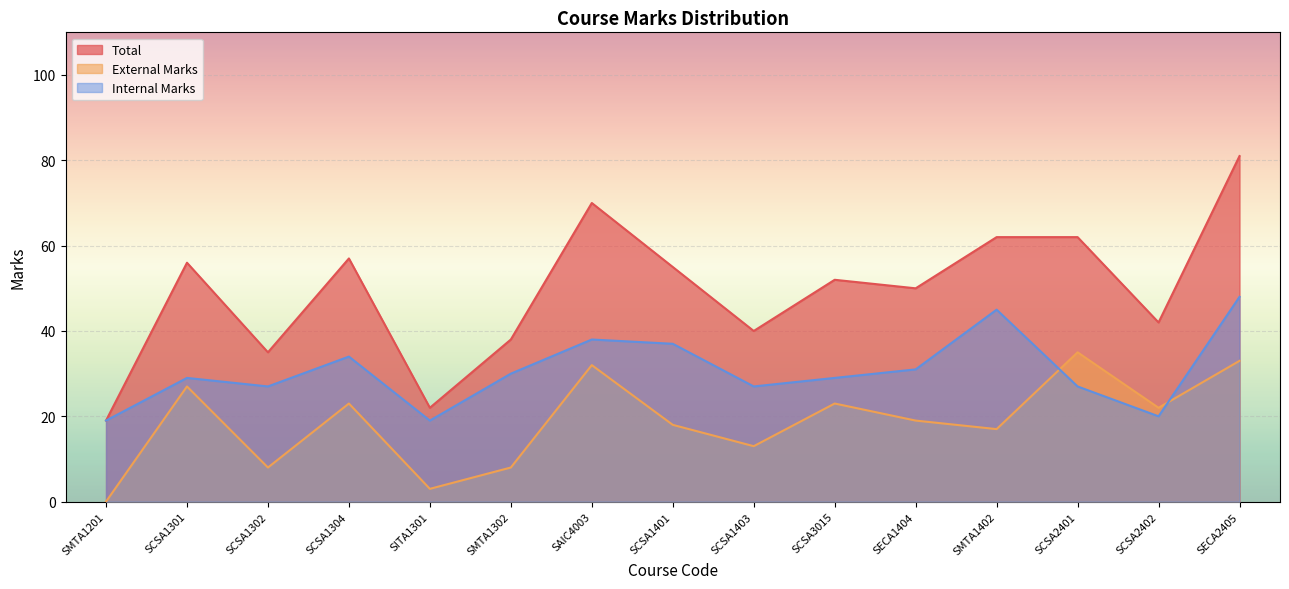

Which category has the highest value in the Internal Marks series?

SECA2405